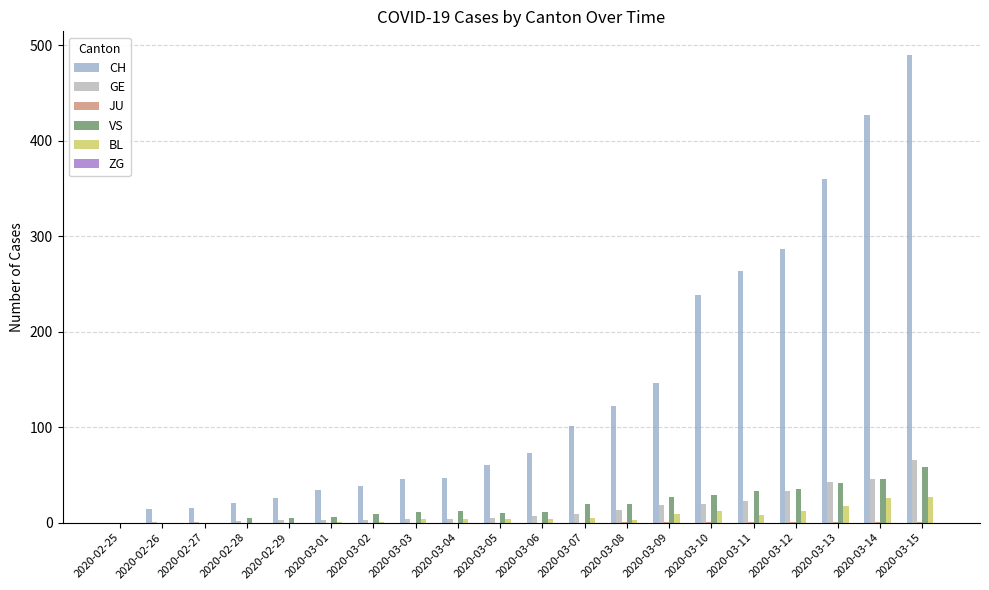

The GE series shows 3 at 2020-02-29. True or false?

True